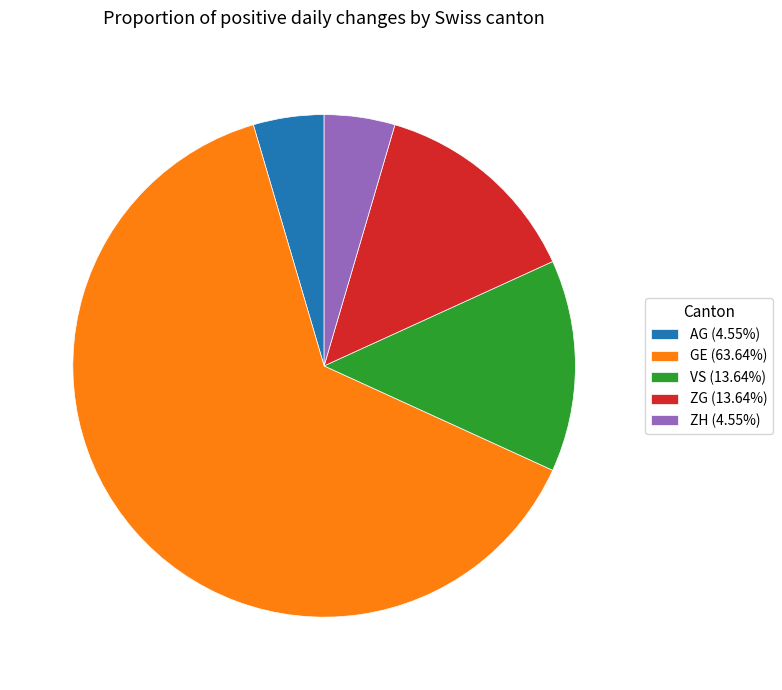

Is there a majority slice in this chart?

Yes